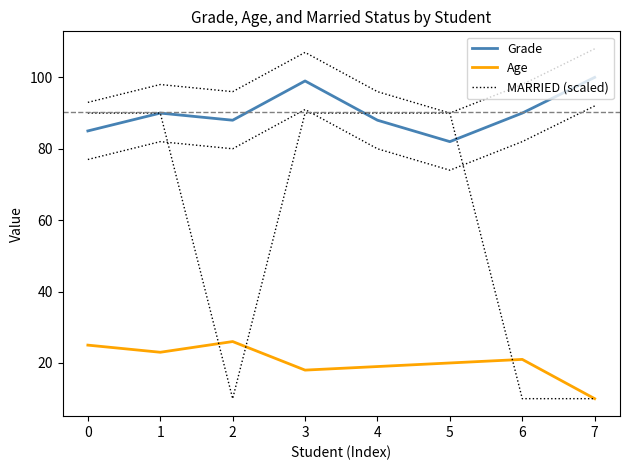

Which series has the widest spread of values?

MARRIED (scaled)